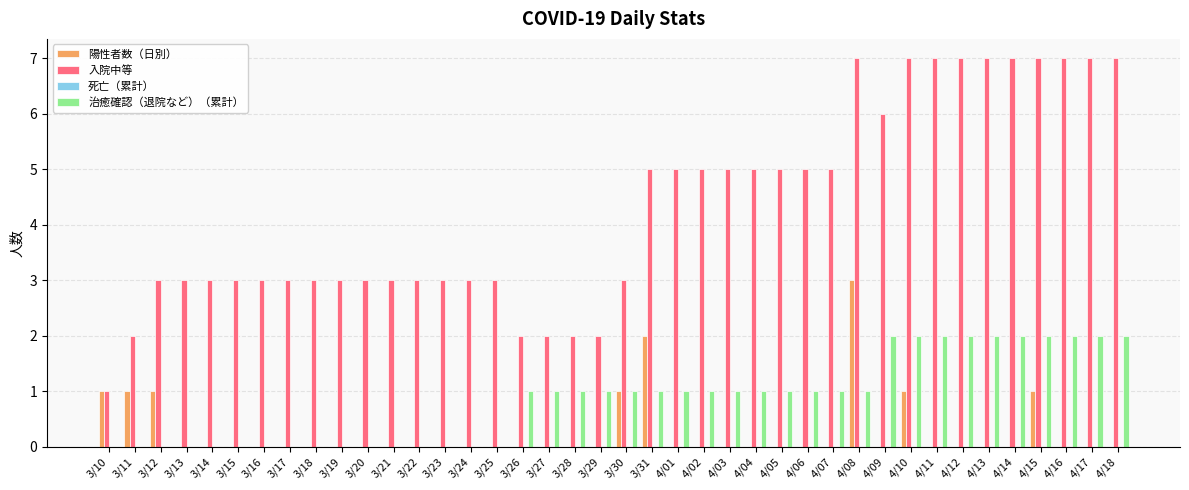

Which series changed the most between 3/26 and 4/10?

入院中等